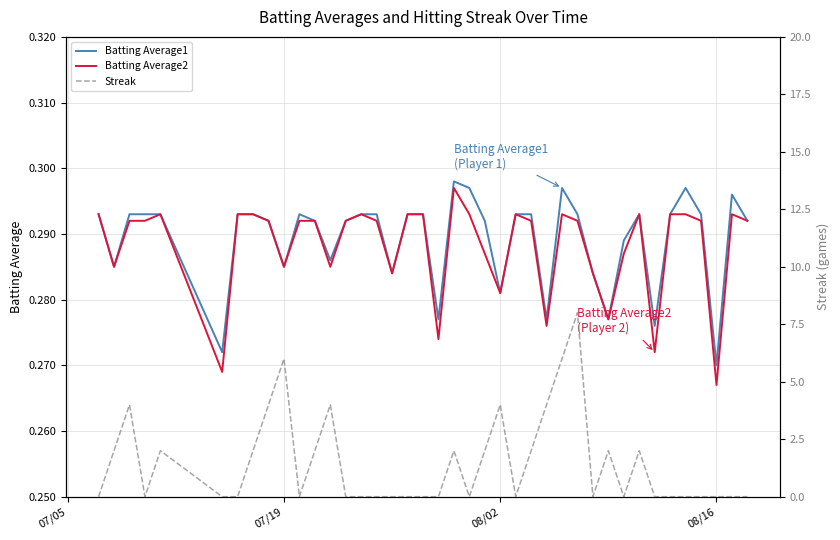

At which label is Streak closest to 4?

08/02